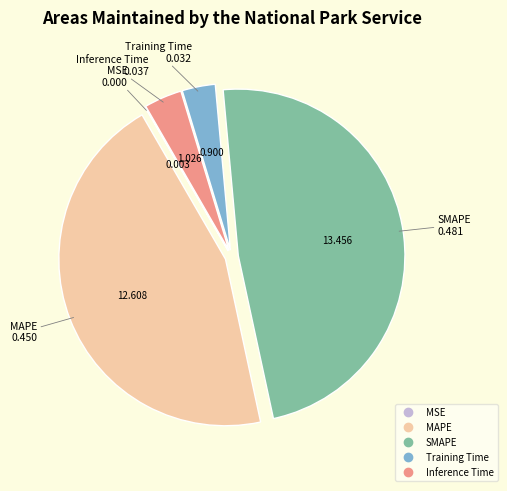

Which has a higher value, SMAPE or Inference Time?

SMAPE